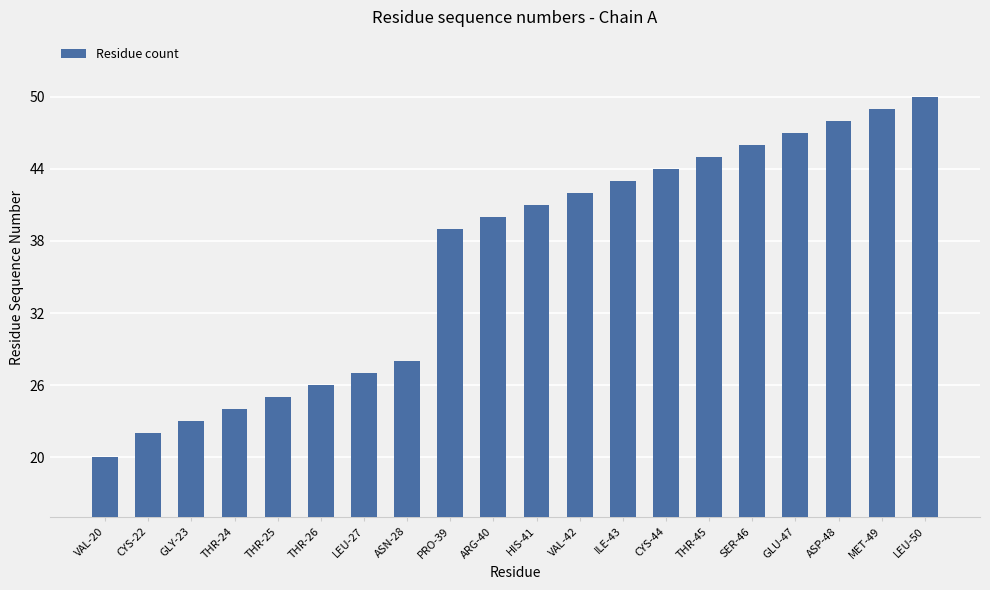

Are the bars grouped side by side (vs. stacked)?

No